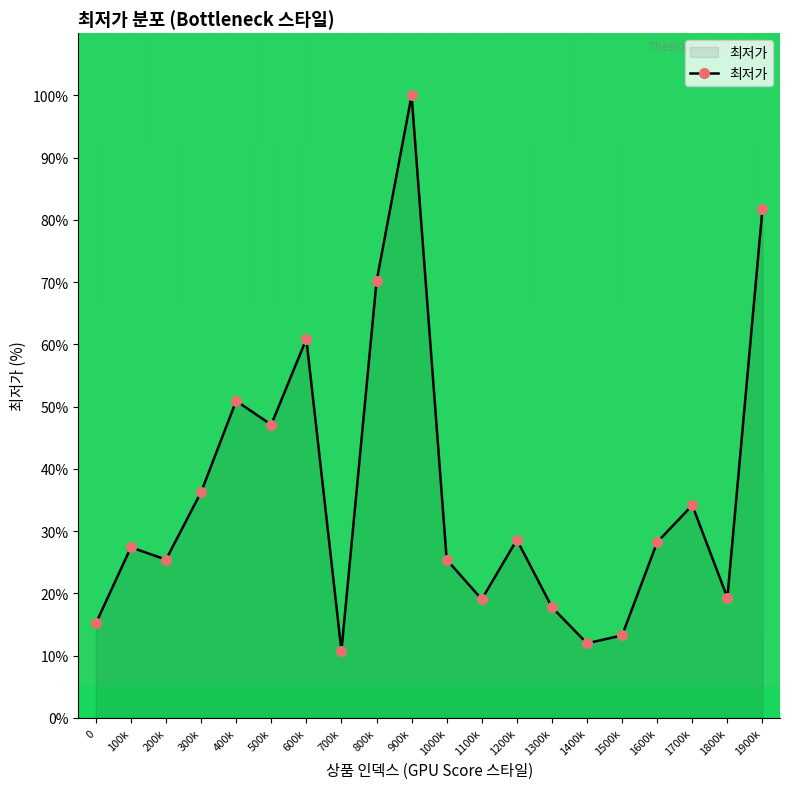

What is the smallest value displayed?

10.8